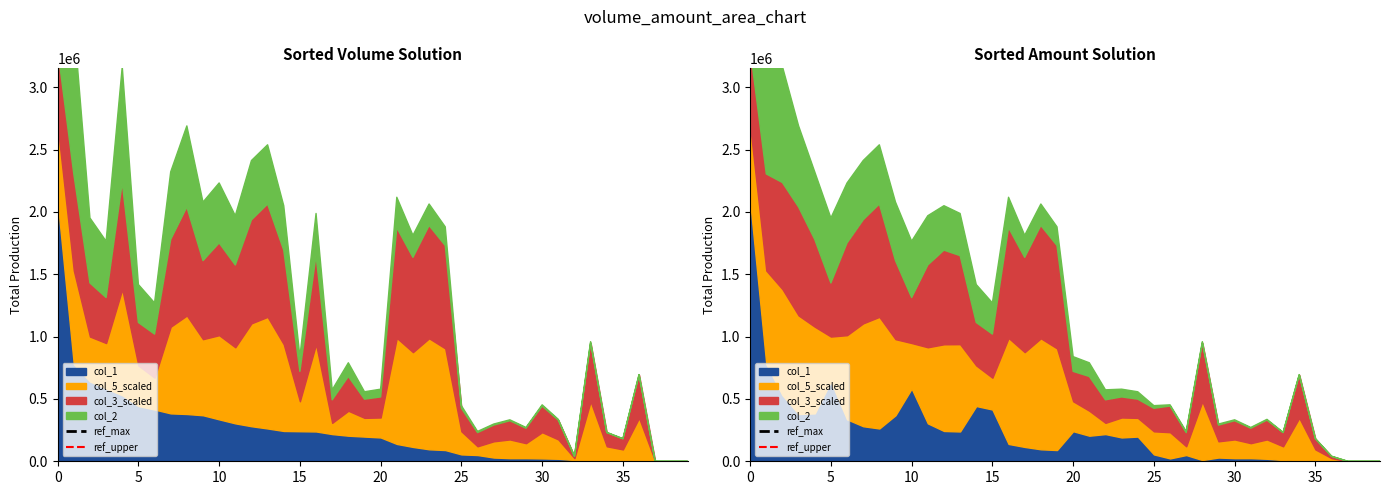

What value does the ref_max series have at 5?

5917269.4